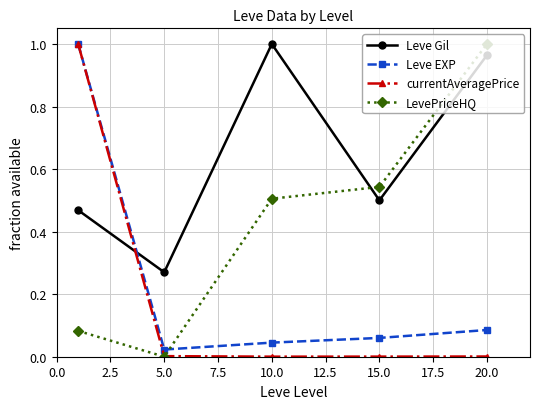

Which series has the largest total across all categories?

Leve Gil